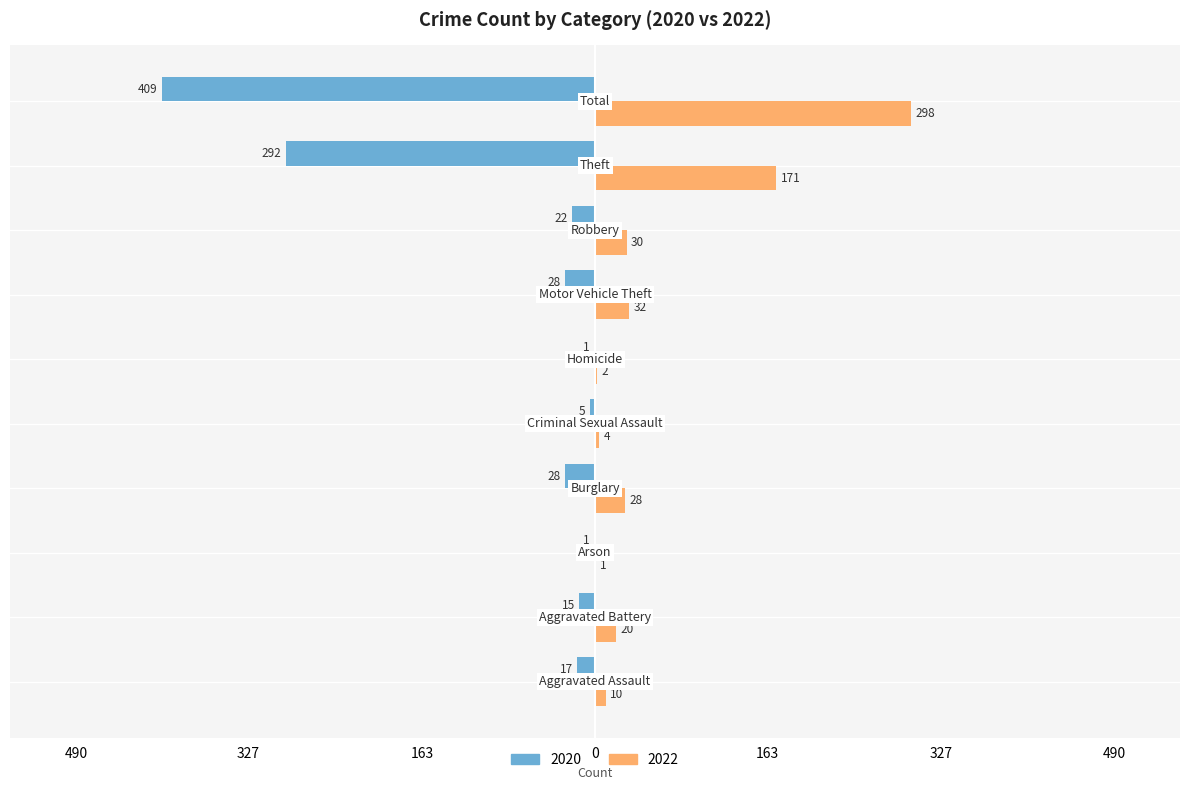

At which label does 2020 reach its minimum?

Total